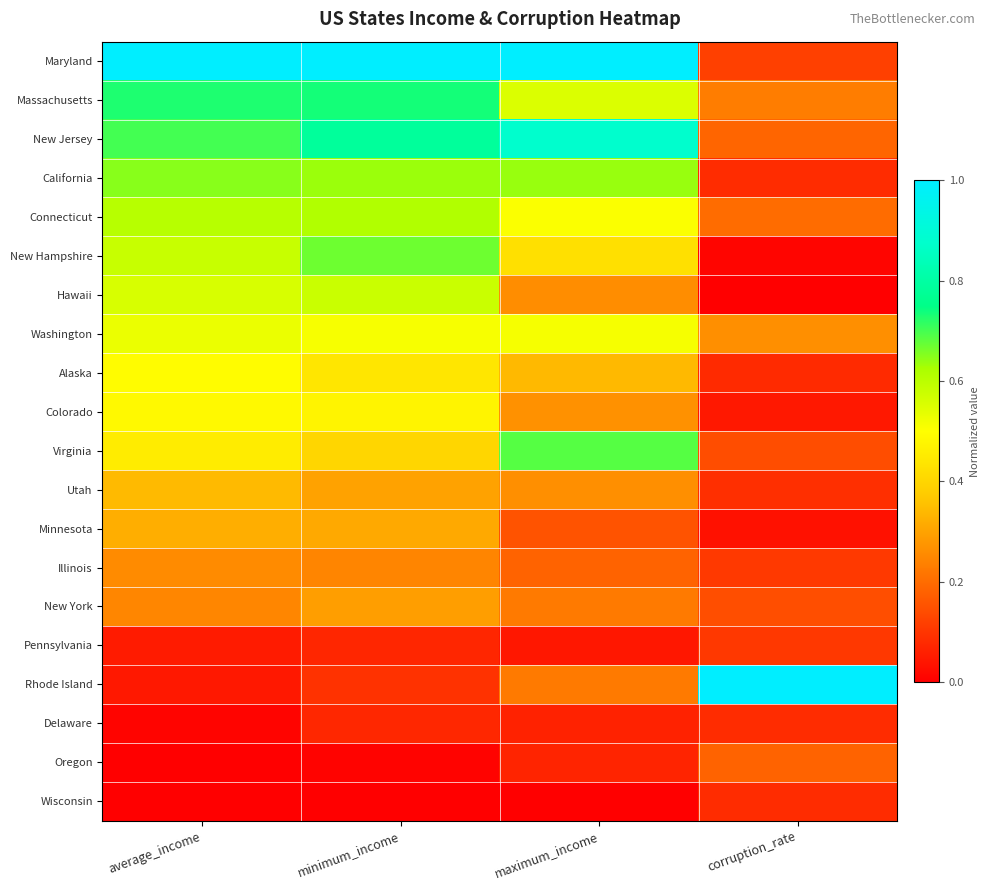

Which has a higher value, average_income or corruption_rate?

average_income